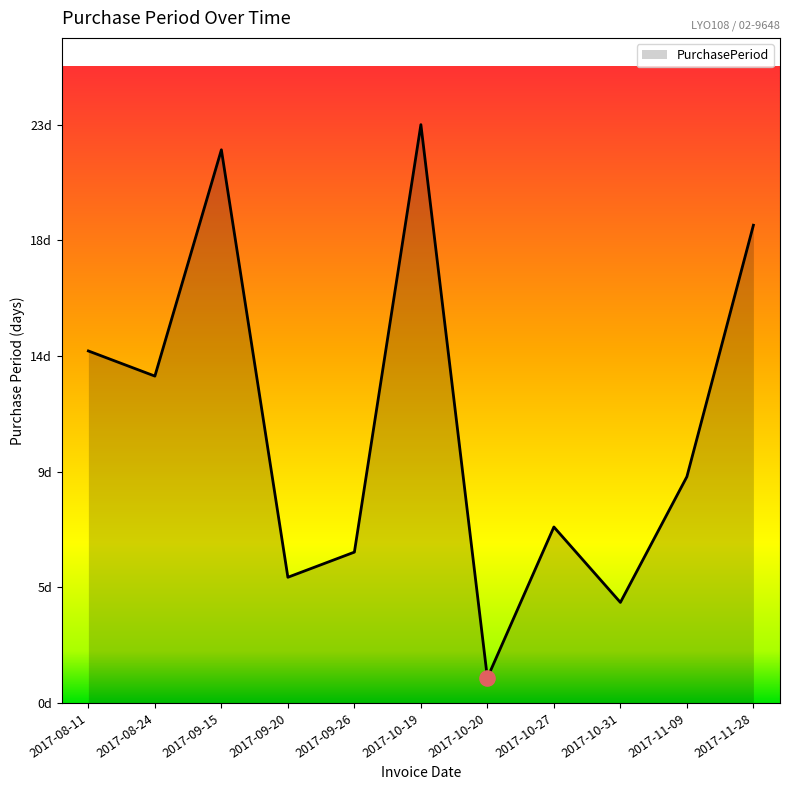

Which has a higher value, 2017-09-26 or 2017-10-31?

2017-09-26